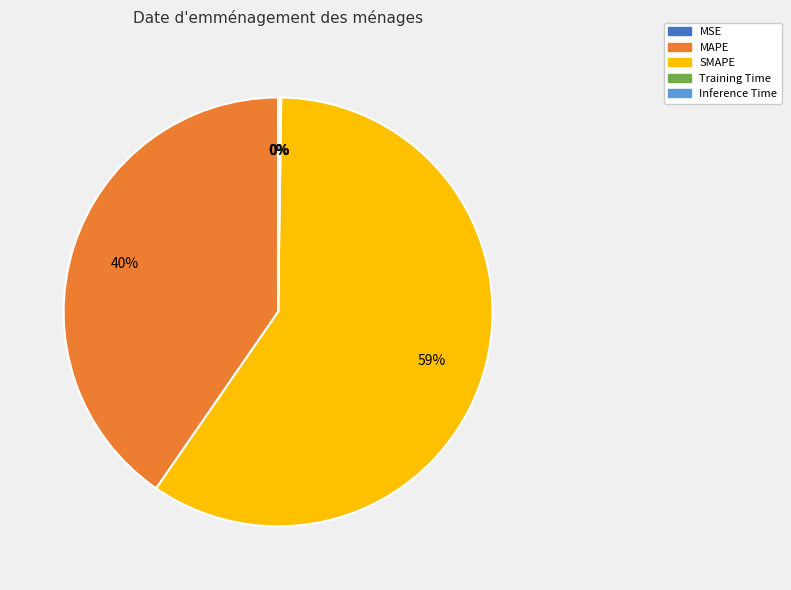

Is it true that Training Time is 0% of the pie?

True